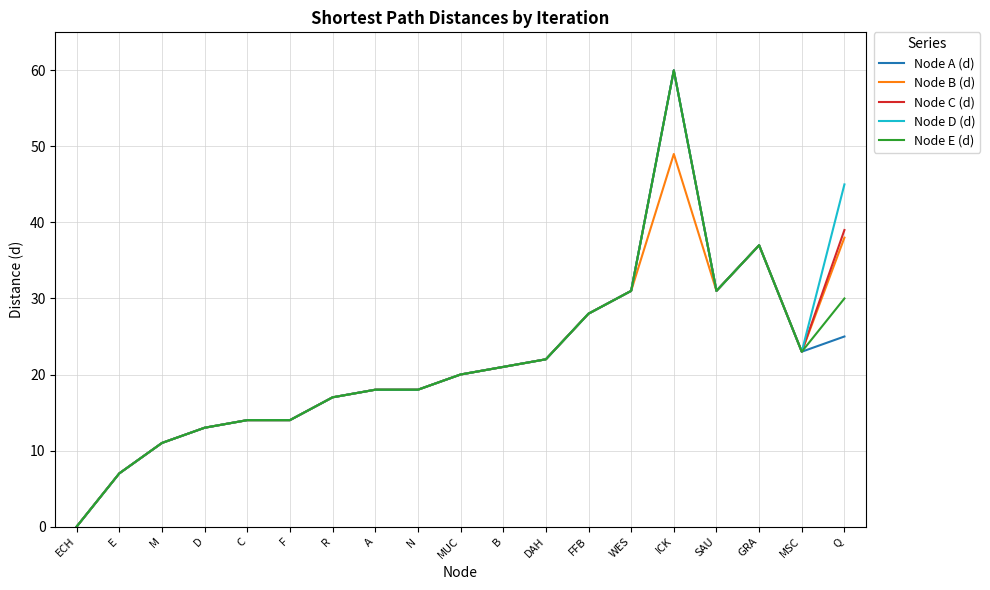

What position from the right is N?

11